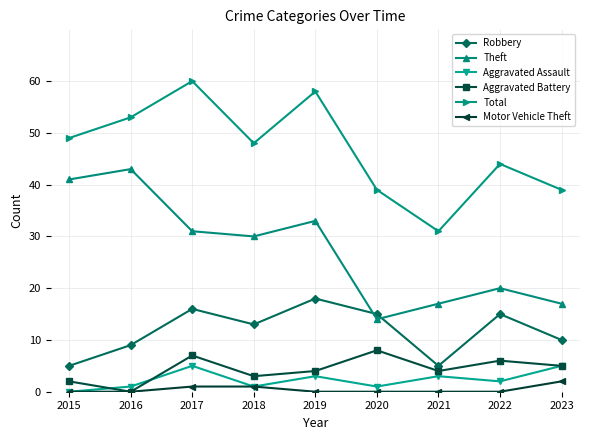

Read the Total value at 2018, to the nearest 5.

50